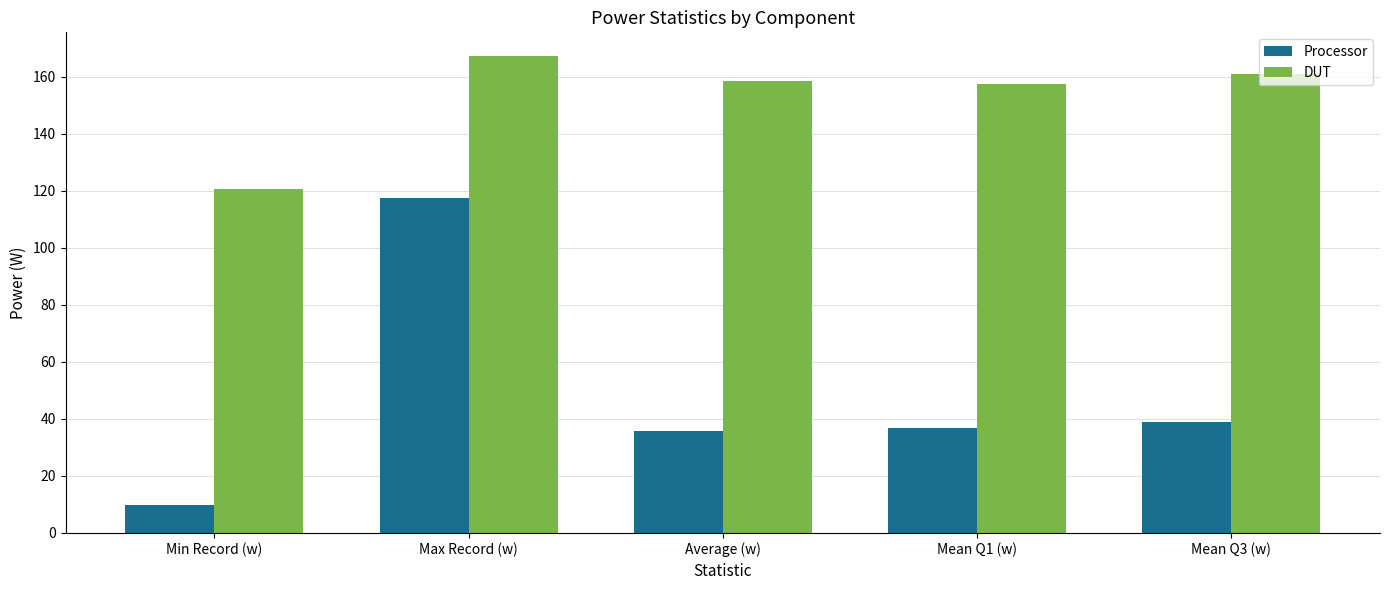

What is the total value across all series at Mean Q3 (w)?

199.8